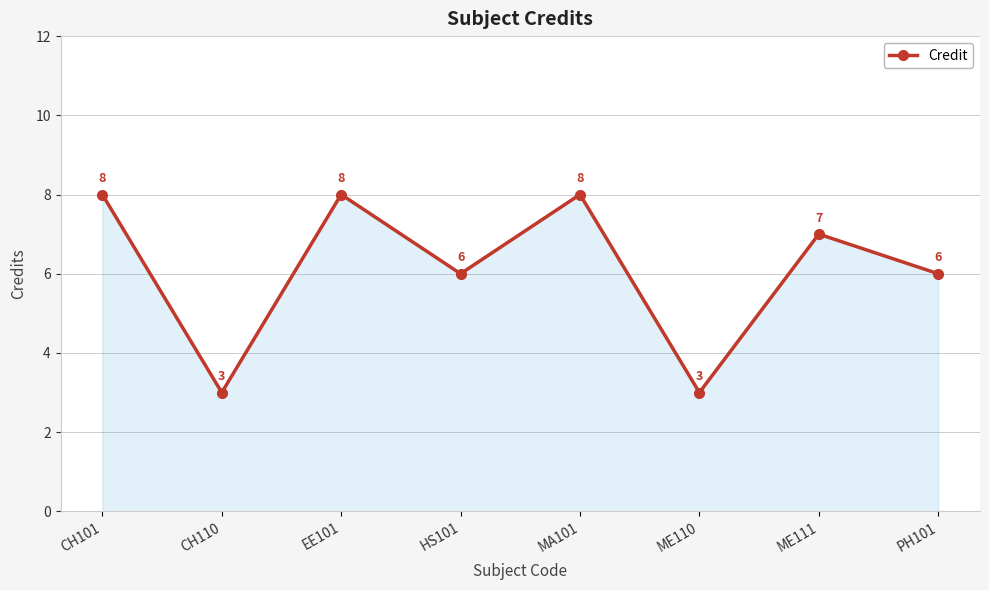

Is it true that the value at CH110 is 3?

True